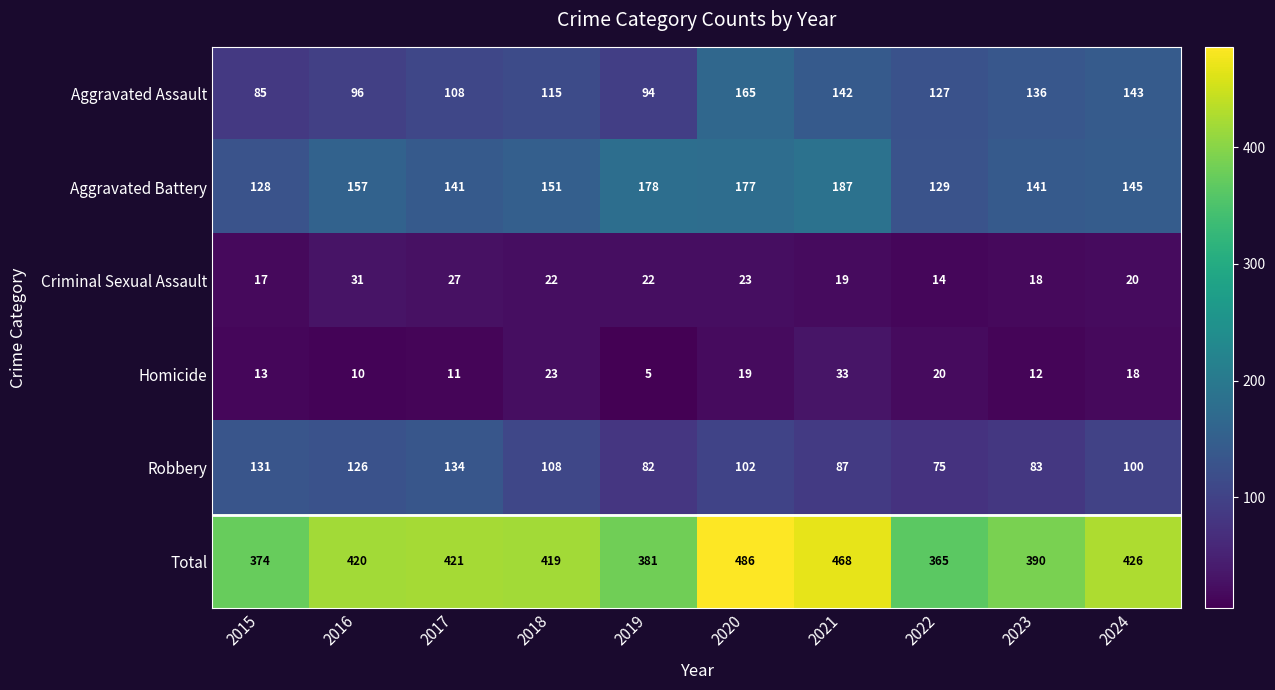

Which series has the widest spread of values?

Total